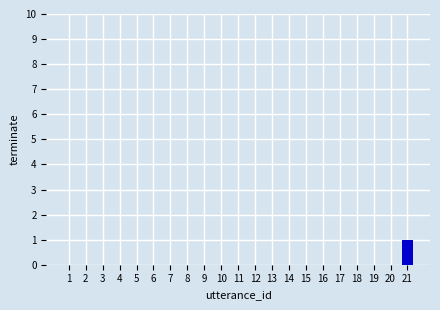

True or false: the data shows 0 at 2.

True